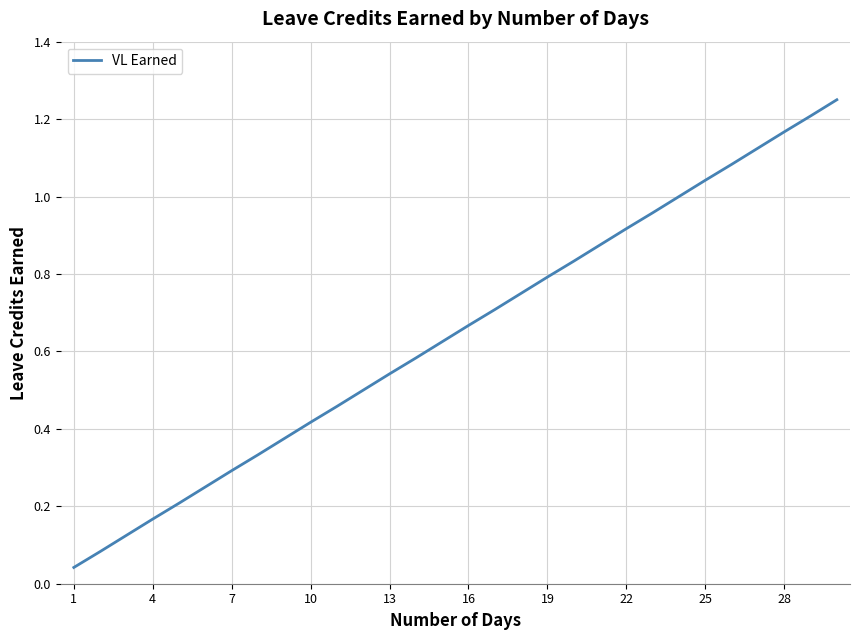

Reading left to right, transcribe all the data shown in this chart.

0.0	0.1	0.1	0.2	0.2	0.2	0.3	0.3	0.4	0.4	0.5	0.5	0.5	0.6	0.6	0.7	0.7	0.8	0.8	0.8	0.9	0.9	1.0	1.0	1.0	1.1	1.1	1.2	1.2	1.2